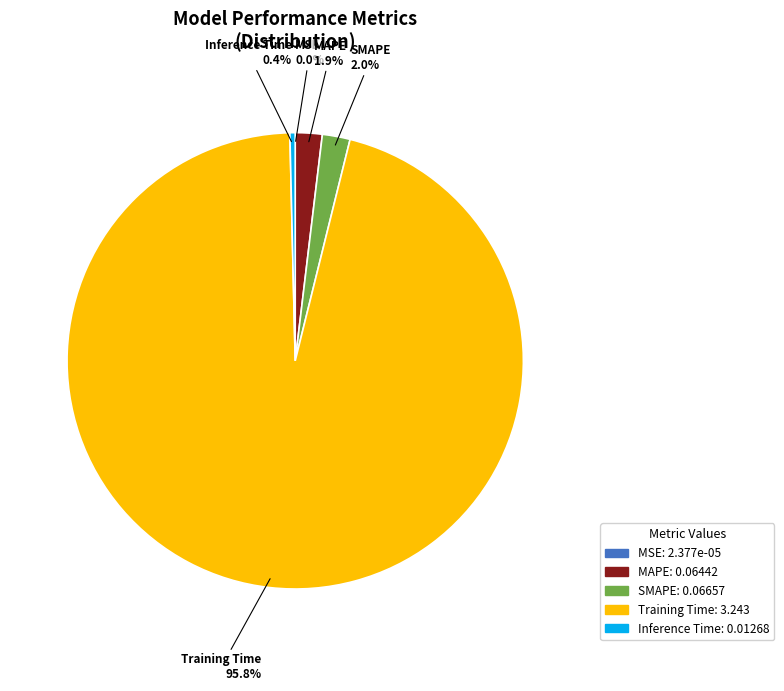

What is the largest slice in the pie chart?

Training Time